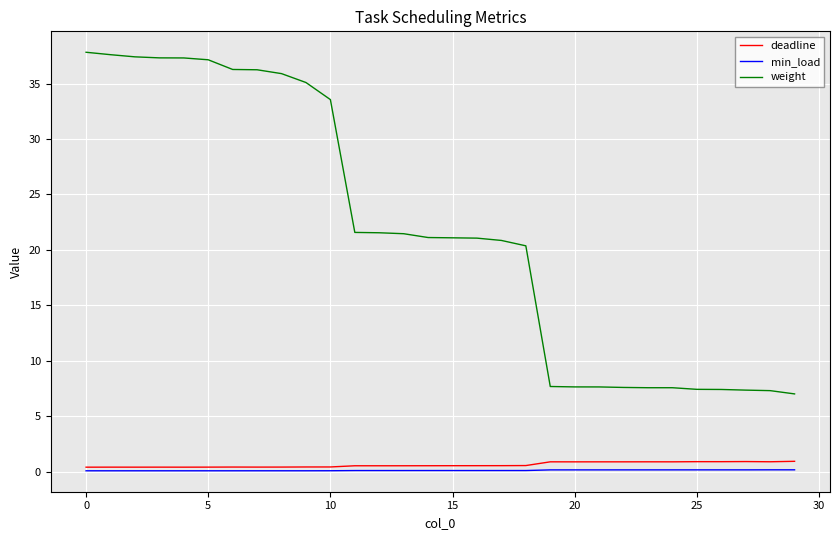

True or false: weight and deadline cross at least once.

False